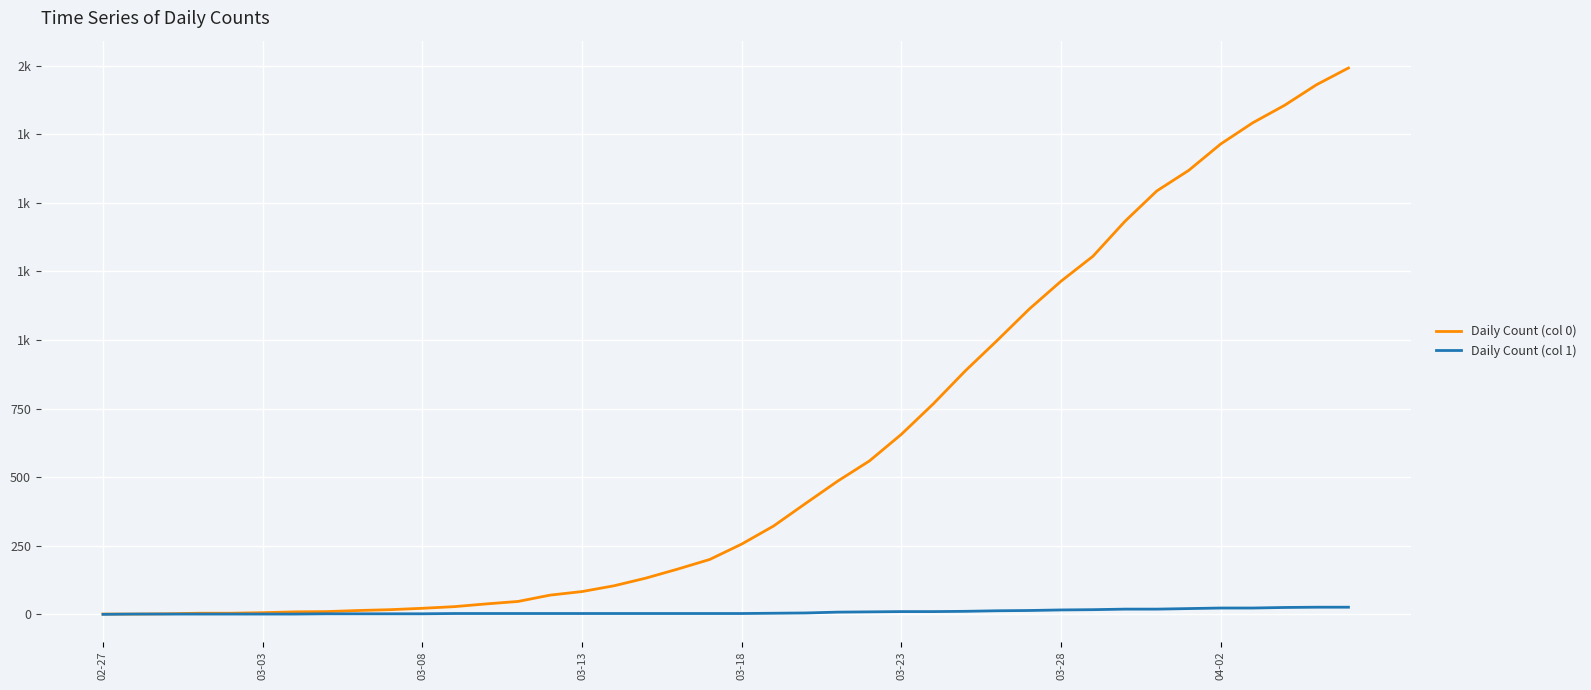

Does the chart have visible grid lines?

Yes